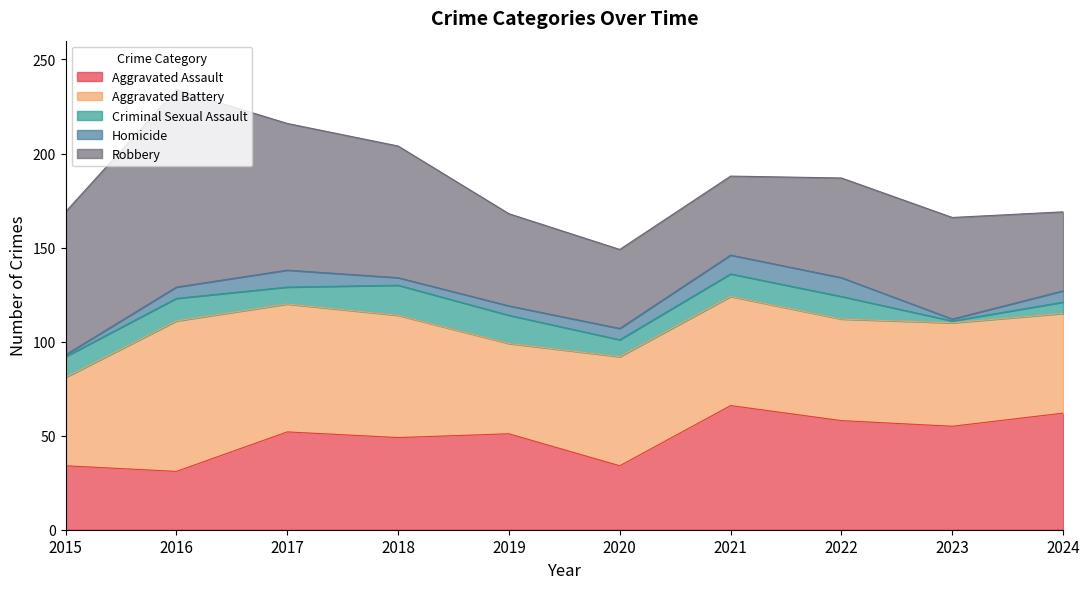

What are all the series names shown in the legend?

Aggravated Assault, Aggravated Battery, Criminal Sexual Assault, Homicide, Robbery